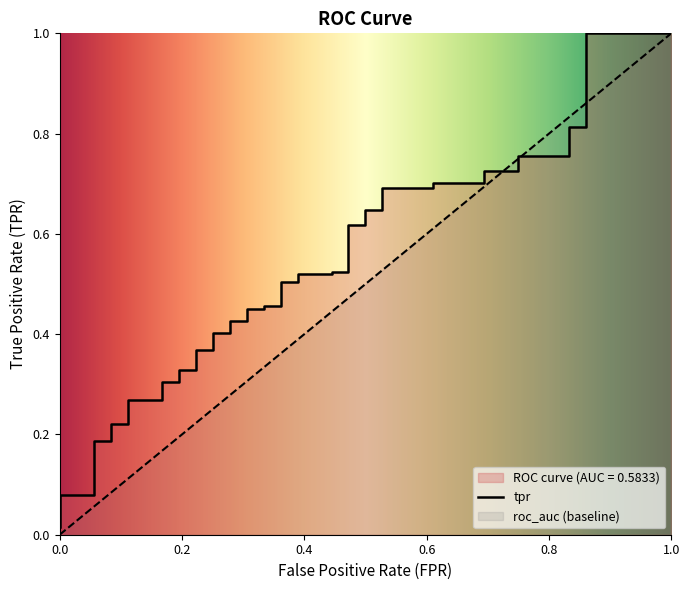

How many lines are shown in the chart?

2